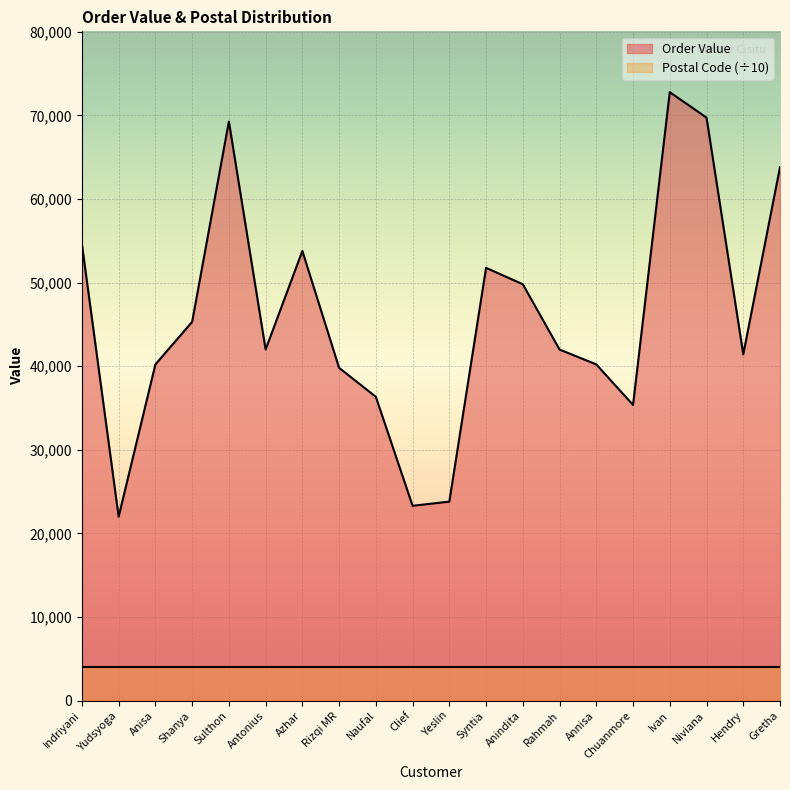

At which category does the chart reach its peak across all series?

Ivan